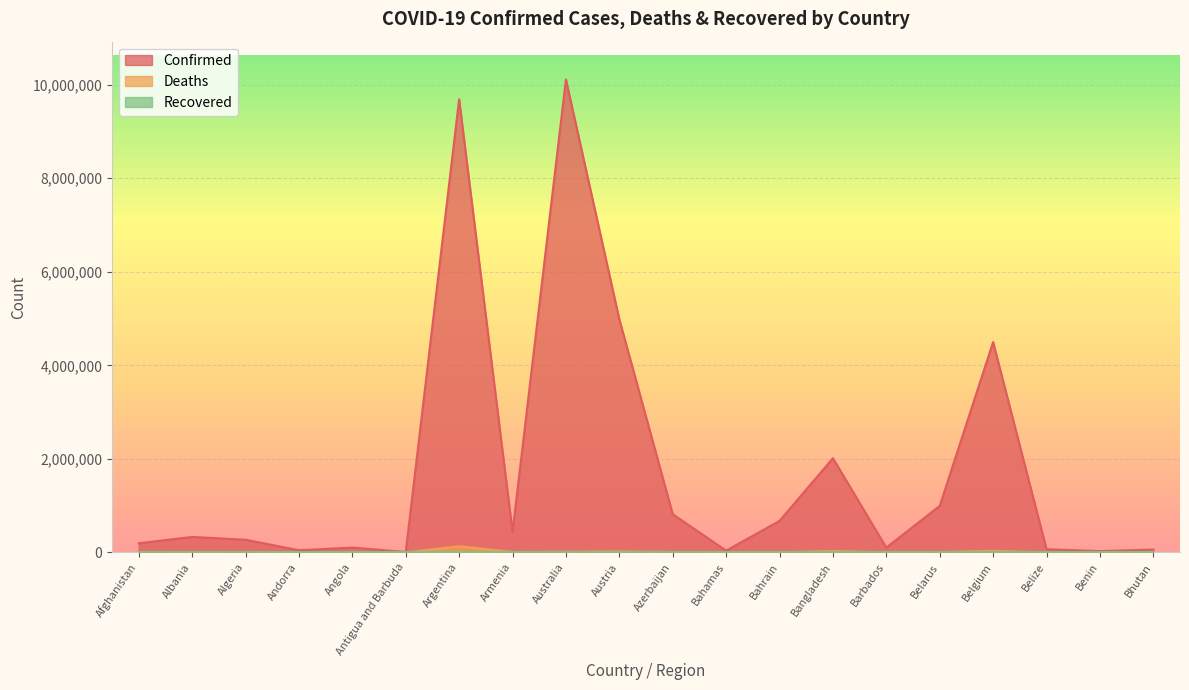

How many lines are shown in the chart?

3